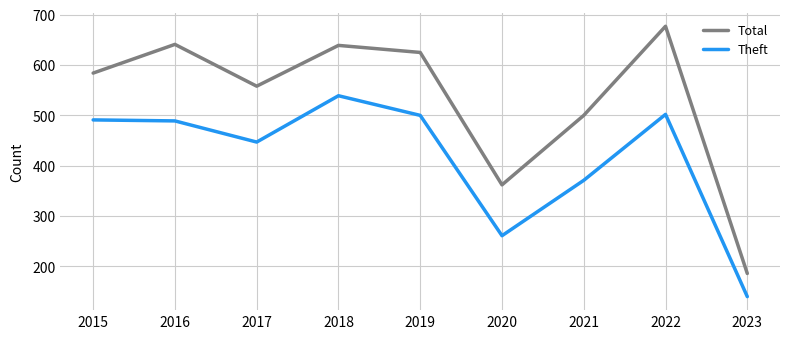

True or false: Total has more than 0 points higher than both neighbors.

True